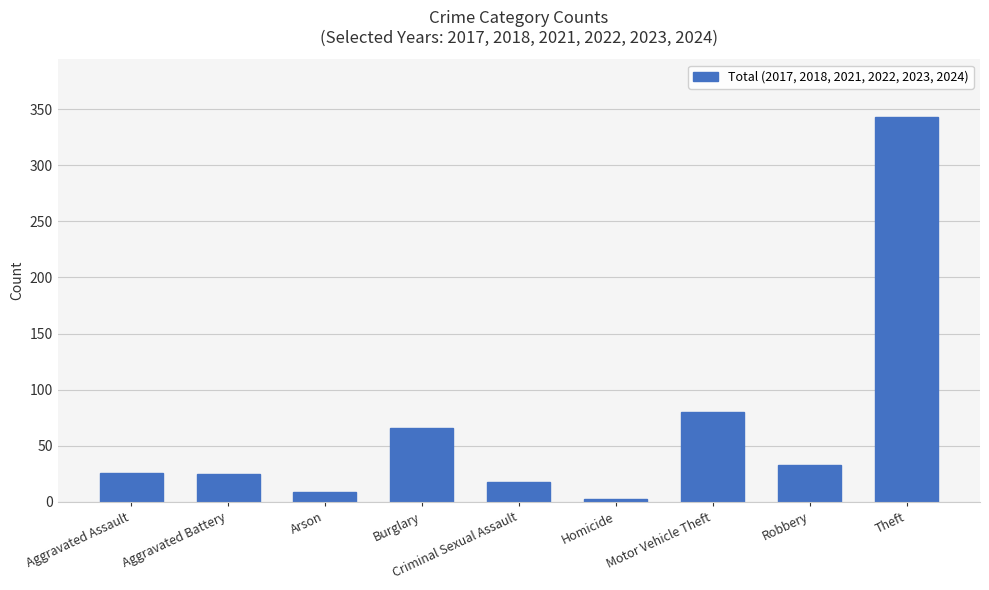

Where is the data nearest to the value 173?

Motor Vehicle Theft